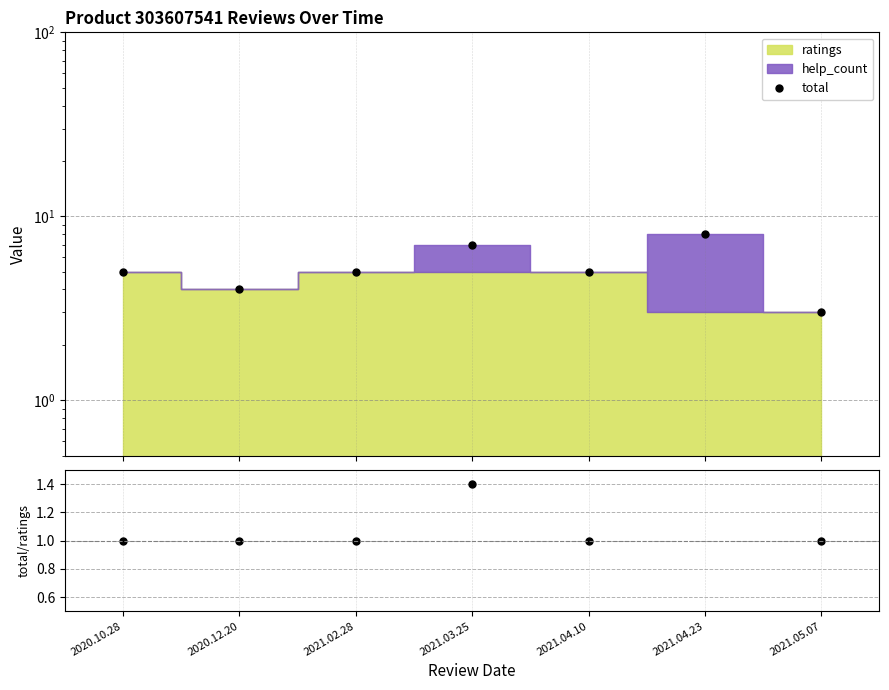

Rank the series at 2021.03.25 from highest to lowest value.

total, total/ratings